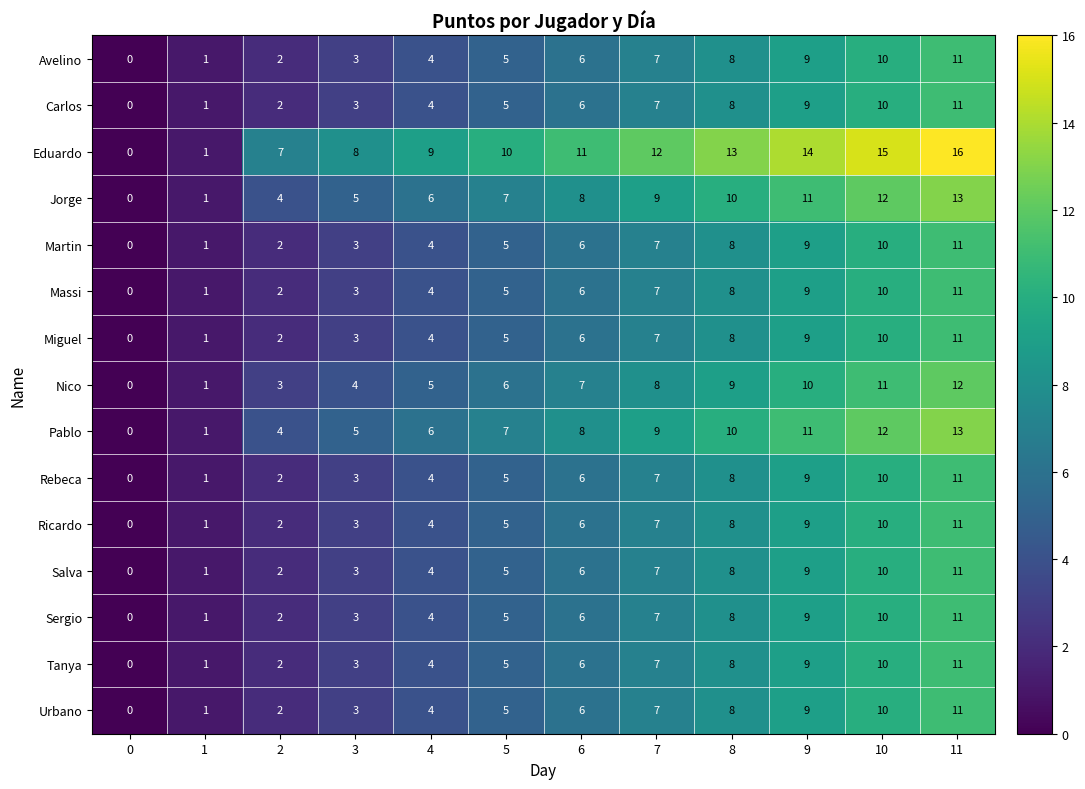

Which label corresponds to the largest value in the chart?

11